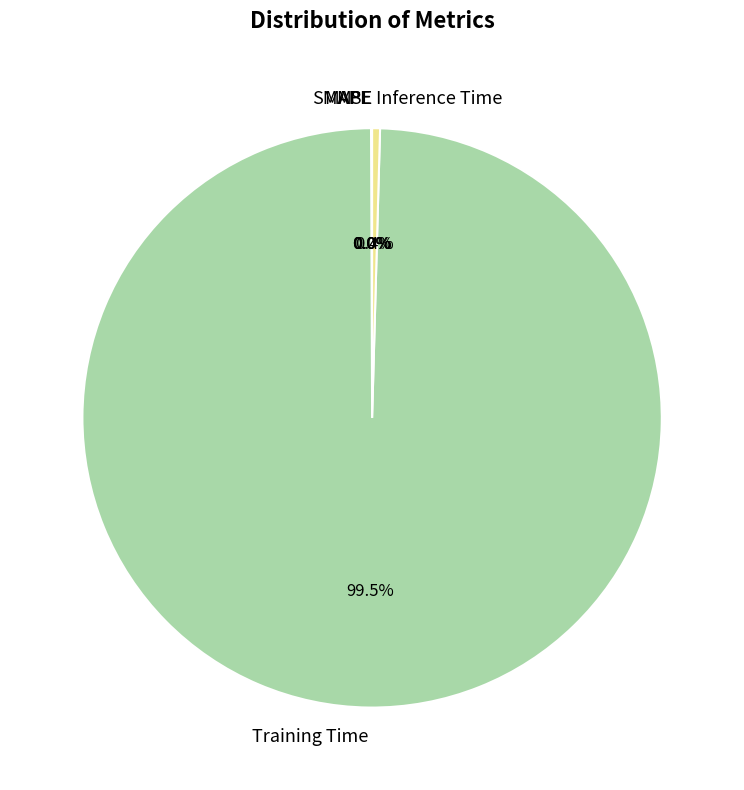

Which slice is the largest?

Training Time